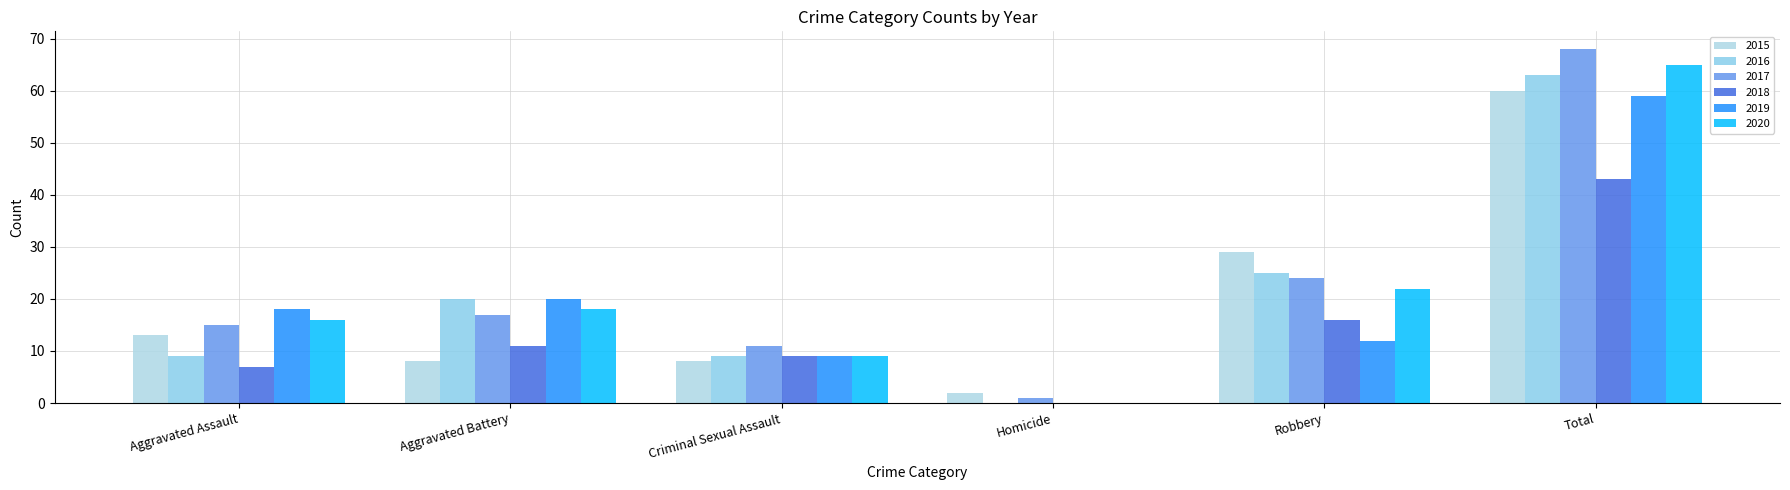

Between Homicide and Total, which is larger?

Total